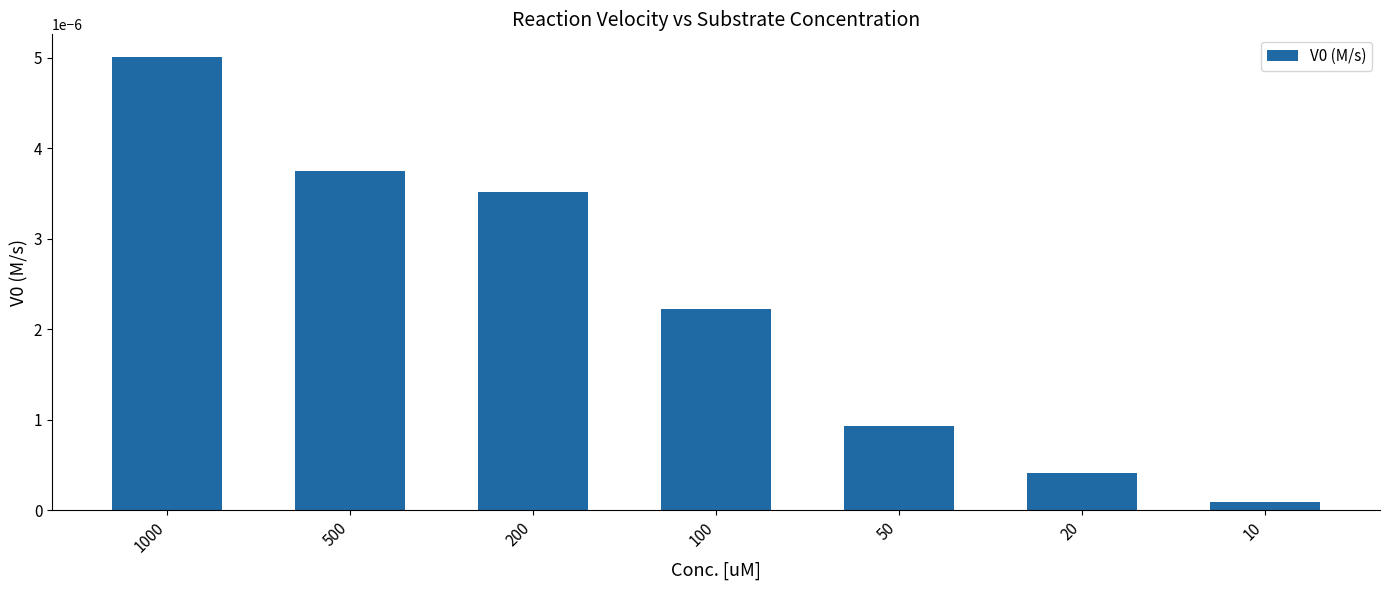

How many distinct data groups are displayed?

1